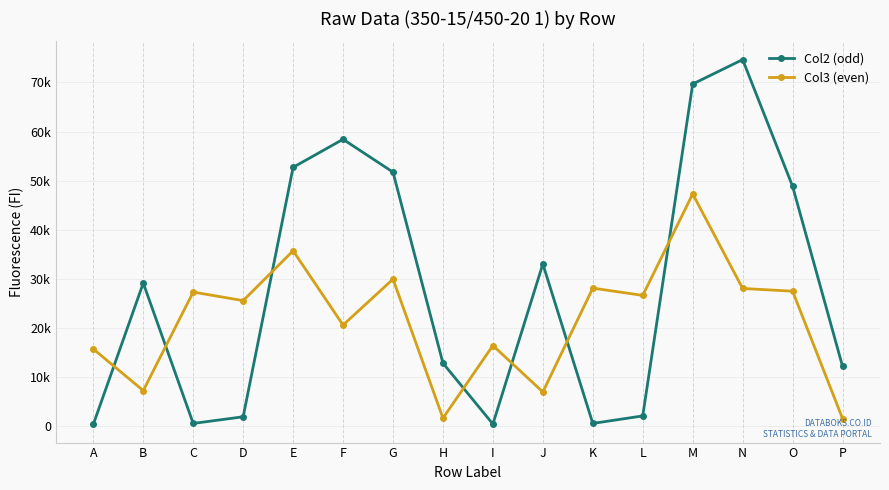

What is the total value across all series at A?

16082